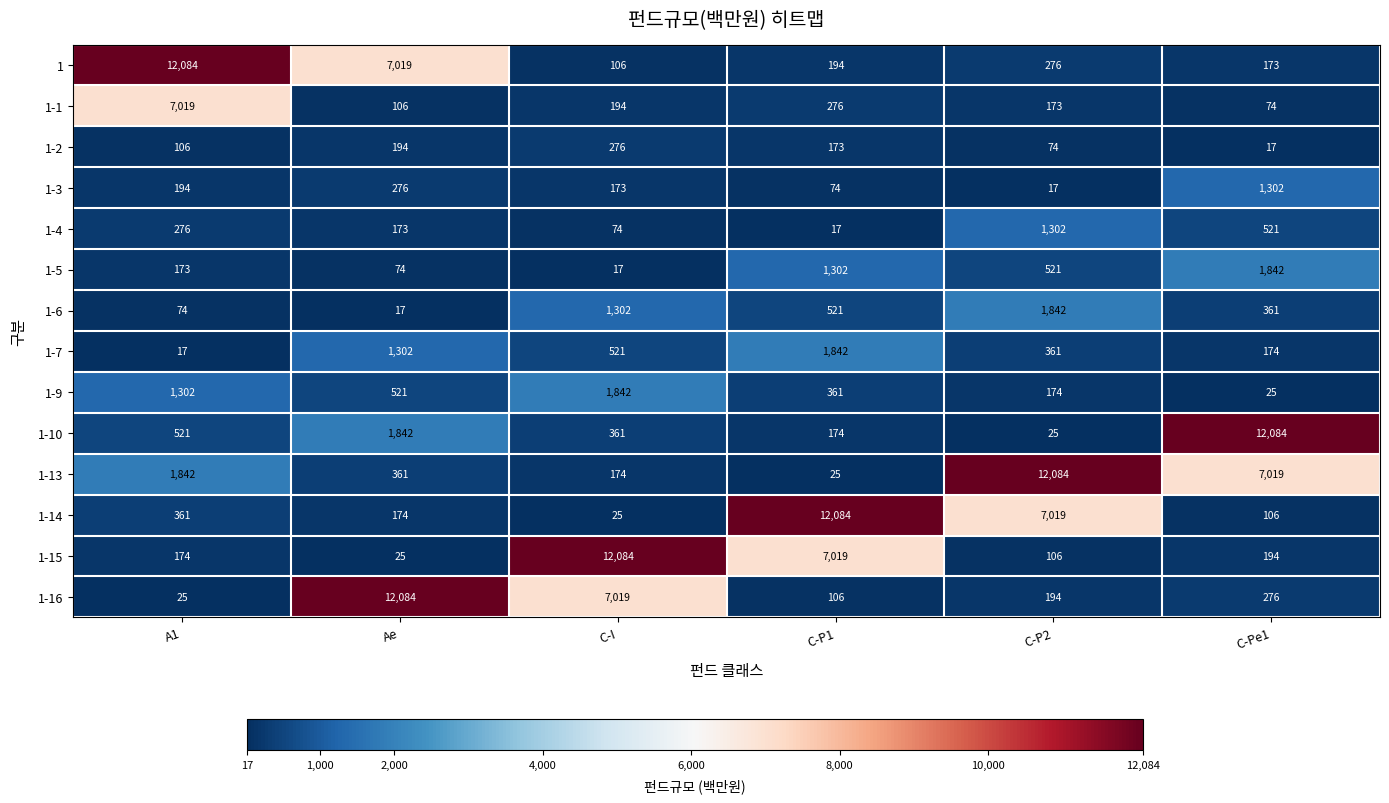

What is the average value of the 1 series?

3309